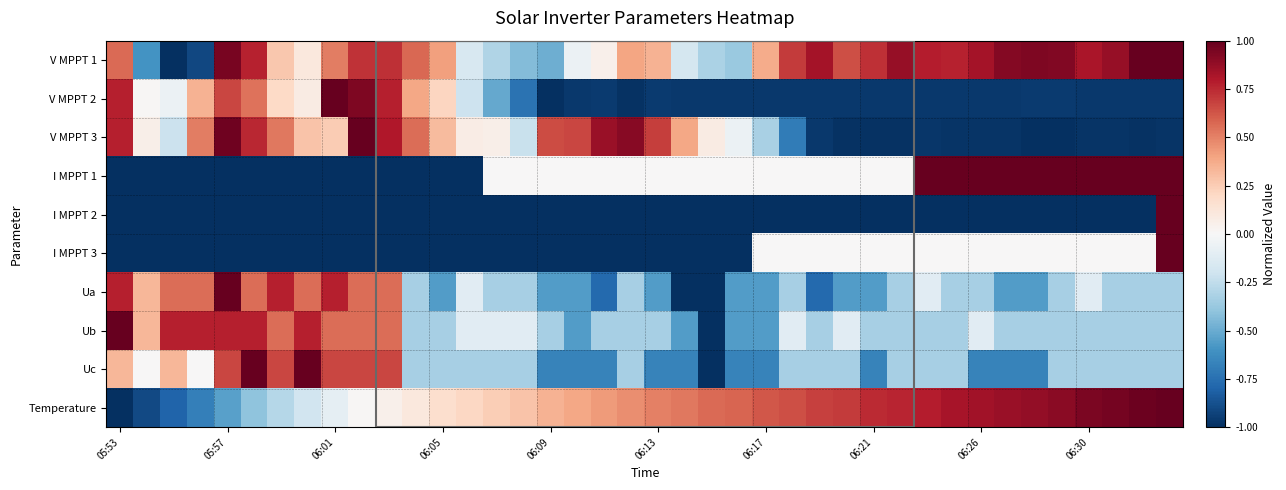

Reading left to right, transcribe all the data shown in this chart.

V MPPT 1: 0.6	-0.6	-1.0	-0.9	0.9	0.8	0.3	0.1	0.5	0.7	0.7	0.6	0.4	-0.2	-0.3	-0.4	-0.5	-0.1	0.1	0.4	0.3	-0.2	-0.3	-0.4	0.4	0.7	0.8	0.6	0.7	0.9	0.8	0.8	0.8	0.9	0.9	0.9	0.8	0.9	1.0	1.0
V MPPT 2: 0.8	0.0	-0.1	0.4	0.7	0.5	0.2	0.1	1.0	0.9	0.8	0.4	0.2	-0.2	-0.5	-0.7	-1.0	-1.0	-1.0	-1.0	-1.0	-1.0	-1.0	-1.0	-1.0	-1.0	-1.0	-1.0	-1.0	-1.0	-1.0	-1.0	-1.0	-1.0	-1.0	-1.0	-1.0	-1.0	-1.0	-1.0
V MPPT 3: 0.8	0.1	-0.2	0.5	1.0	0.8	0.5	0.3	0.3	1.0	0.8	0.6	0.3	0.1	0.1	-0.2	0.7	0.7	0.9	0.9	0.7	0.4	0.1	-0.1	-0.3	-0.7	-1.0	-1.0	-1.0	-1.0	-1.0	-1.0	-1.0	-1.0	-1.0	-1.0	-1.0	-1.0	-1.0	-1.0
I MPPT 1: -1.0	-1.0	-1.0	-1.0	-1.0	-1.0	-1.0	-1.0	-1.0	-1.0	-1.0	-1.0	-1.0	-1.0	0.0	0.0	0.0	0.0	0.0	0.0	0.0	0.0	0.0	0.0	0.0	0.0	0.0	0.0	0.0	0.0	1.0	1.0	1.0	1.0	1.0	1.0	1.0	1.0	1.0	1.0
I MPPT 2: -1.0	-1.0	-1.0	-1.0	-1.0	-1.0	-1.0	-1.0	-1.0	-1.0	-1.0	-1.0	-1.0	-1.0	-1.0	-1.0	-1.0	-1.0	-1.0	-1.0	-1.0	-1.0	-1.0	-1.0	-1.0	-1.0	-1.0	-1.0	-1.0	-1.0	-1.0	-1.0	-1.0	-1.0	-1.0	-1.0	-1.0	-1.0	-1.0	1.0
I MPPT 3: -1.0	-1.0	-1.0	-1.0	-1.0	-1.0	-1.0	-1.0	-1.0	-1.0	-1.0	-1.0	-1.0	-1.0	-1.0	-1.0	-1.0	-1.0	-1.0	-1.0	-1.0	-1.0	-1.0	-1.0	0.0	0.0	0.0	0.0	0.0	0.0	0.0	0.0	0.0	0.0	0.0	0.0	0.0	0.0	0.0	1.0
Ua: 0.8	0.3	0.6	0.6	1.0	0.6	0.8	0.6	0.8	0.6	0.6	-0.3	-0.6	-0.1	-0.3	-0.3	-0.6	-0.6	-0.8	-0.3	-0.6	-1.0	-1.0	-0.6	-0.6	-0.3	-0.8	-0.6	-0.6	-0.3	-0.1	-0.3	-0.3	-0.6	-0.6	-0.3	-0.1	-0.3	-0.3	-0.3
Ub: 1.0	0.3	0.8	0.8	0.8	0.8	0.6	0.8	0.6	0.6	0.6	-0.3	-0.3	-0.1	-0.1	-0.1	-0.3	-0.6	-0.3	-0.3	-0.3	-0.6	-1.0	-0.6	-0.6	-0.1	-0.3	-0.1	-0.3	-0.3	-0.3	-0.3	-0.1	-0.3	-0.3	-0.3	-0.3	-0.3	-0.3	-0.3
Uc: 0.3	0.0	0.3	0.0	0.7	1.0	0.7	1.0	0.7	0.7	0.7	-0.3	-0.3	-0.3	-0.3	-0.3	-0.7	-0.7	-0.7	-0.3	-0.7	-0.7	-1.0	-0.7	-0.7	-0.3	-0.3	-0.3	-0.7	-0.3	-0.3	-0.3	-0.7	-0.7	-0.7	-0.3	-0.3	-0.3	-0.3	-0.3
Temperature: -1.0	-0.9	-0.8	-0.7	-0.5	-0.4	-0.3	-0.2	-0.1	0.0	0.0	0.1	0.2	0.2	0.2	0.3	0.3	0.4	0.4	0.5	0.5	0.5	0.6	0.6	0.6	0.6	0.7	0.7	0.7	0.8	0.8	0.8	0.8	0.9	0.9	0.9	0.9	1.0	1.0	1.0